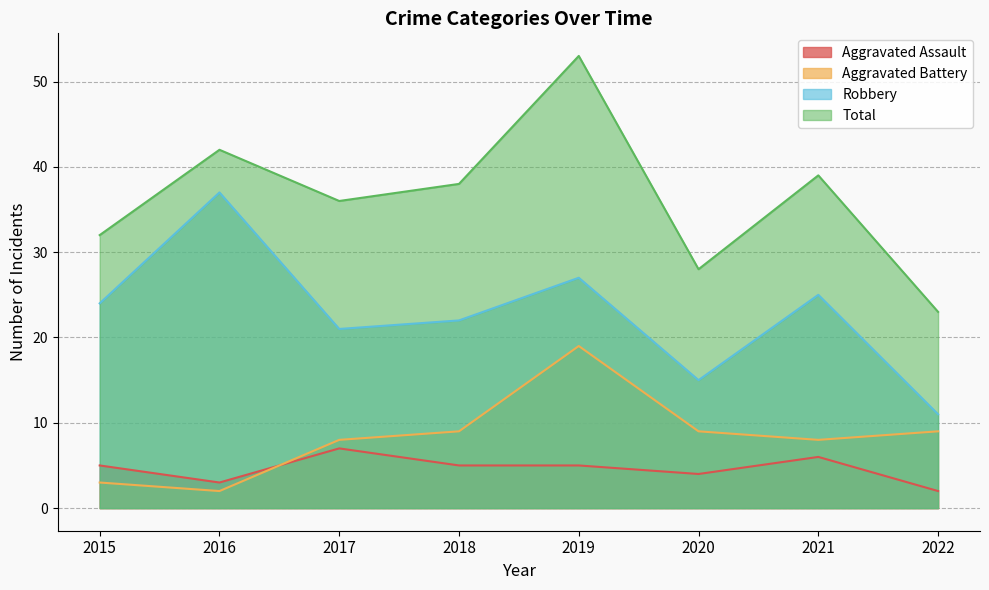

Which has a higher value, 2017 or 2015?

2017